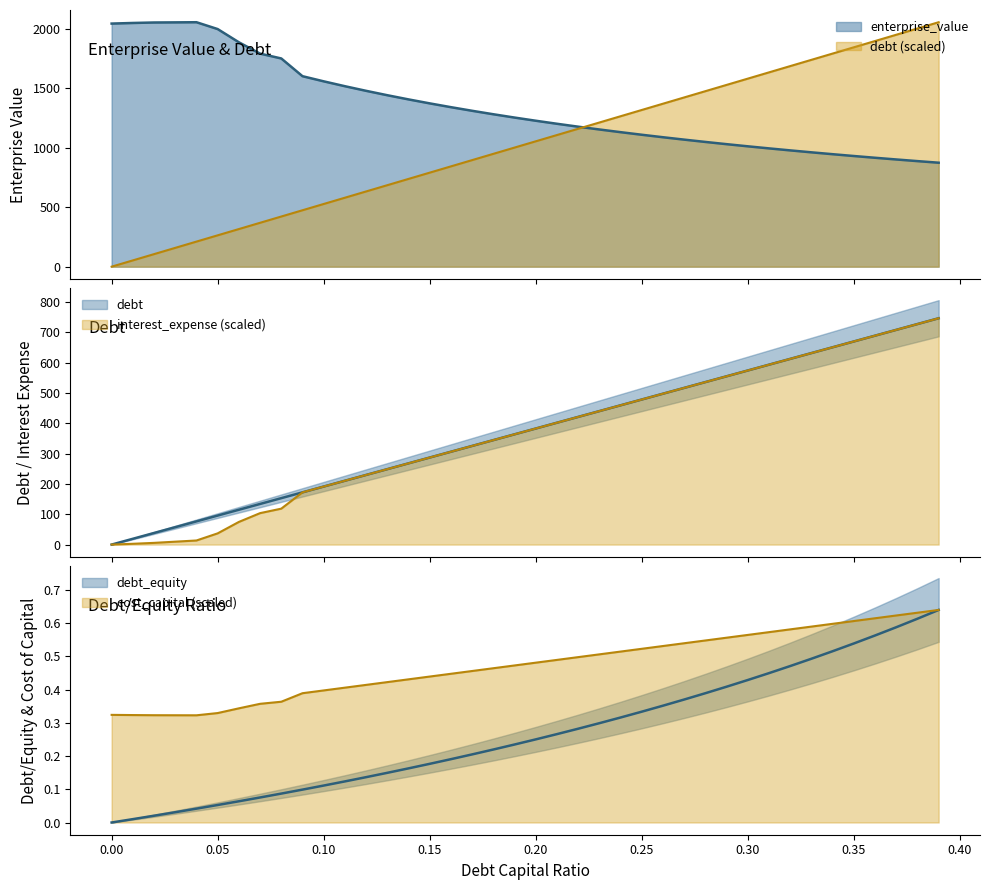

Which series changed the most between 0.06 and 0.27?

debt_capital